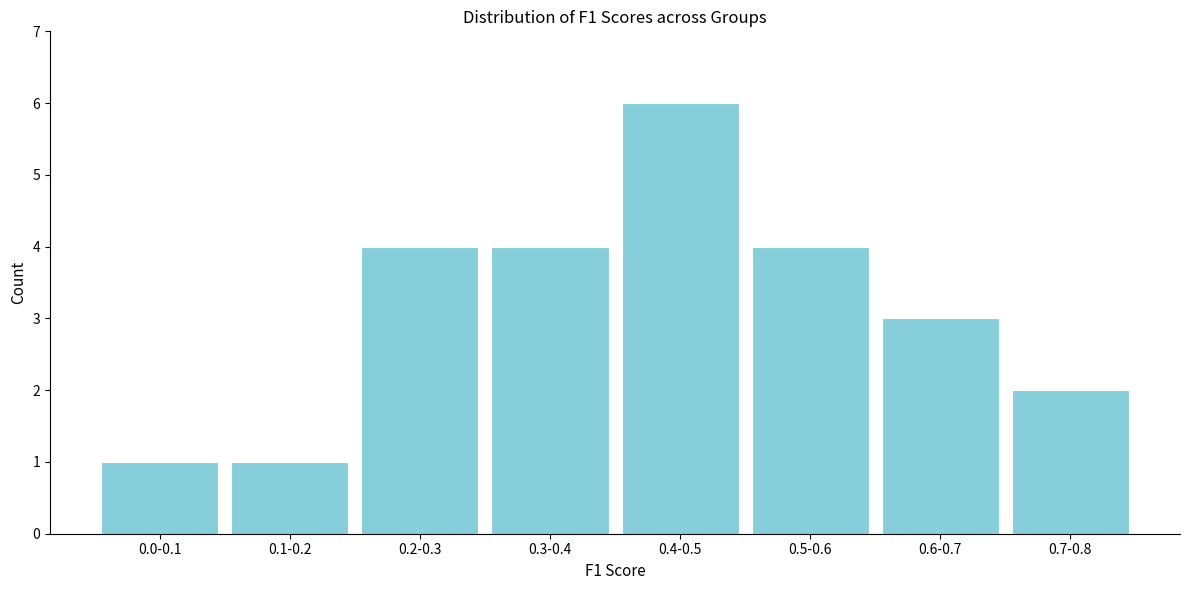

Reading left to right, extract all data points from this chart.

0.0-0.1=1	0.1-0.2=1	0.2-0.3=4	0.3-0.4=4	0.4-0.5=6	0.5-0.6=4	0.6-0.7=3	0.7-0.8=2